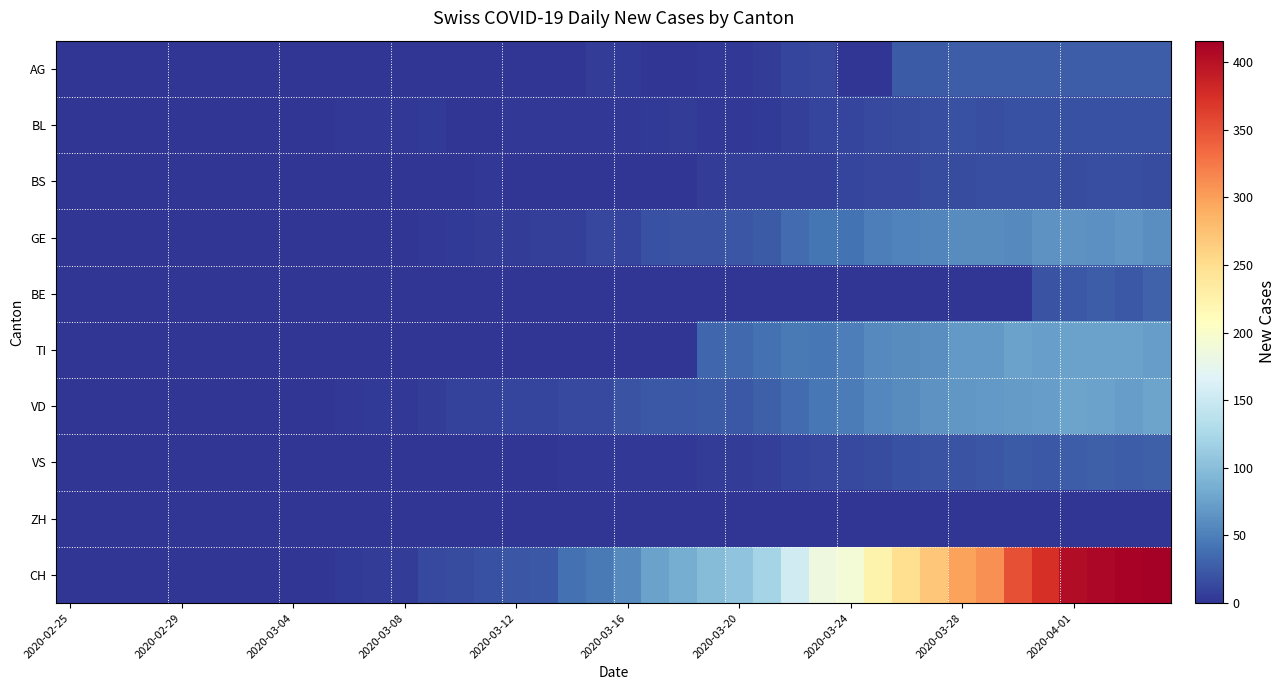

Which series has the largest range (max minus min)?

CH